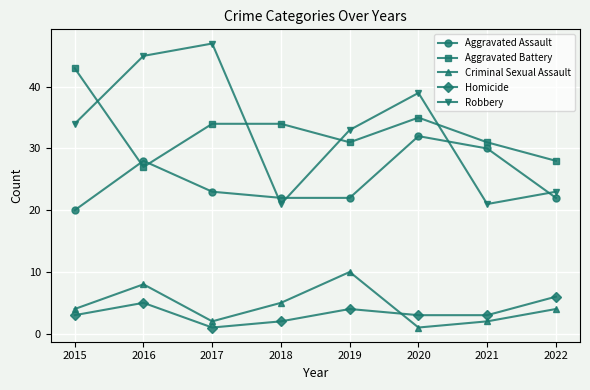

At 2020, list the series in order from largest to smallest.

Robbery, Aggravated Battery, Aggravated Assault, Homicide, Criminal Sexual Assault